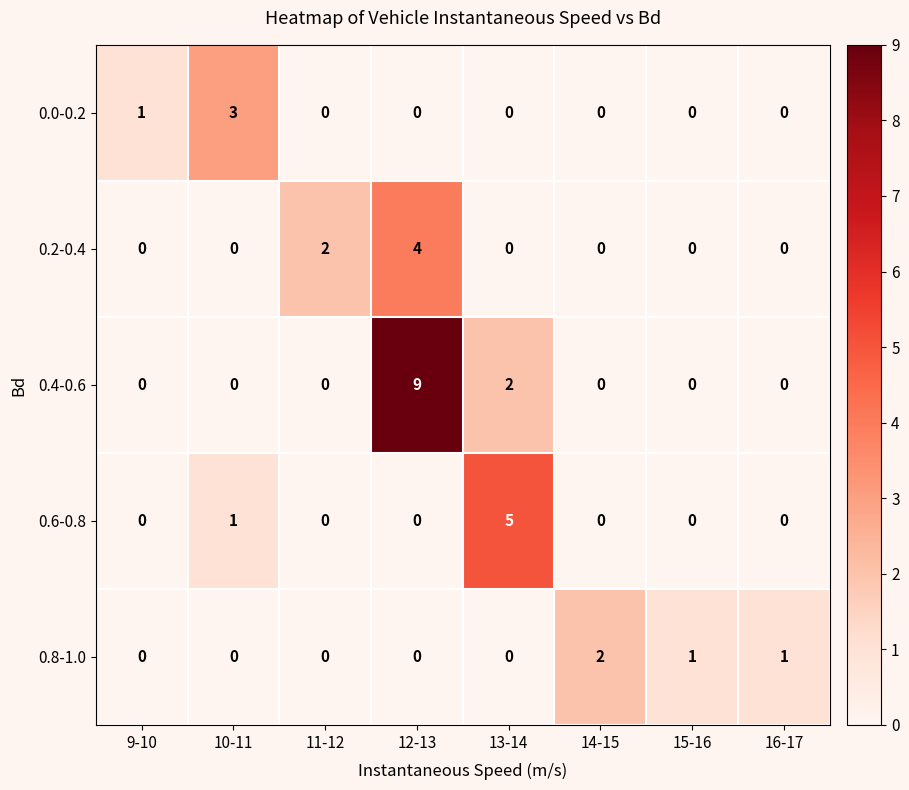

Between 10-11 and 11-12, which series saw the biggest shift?

0.0-0.2